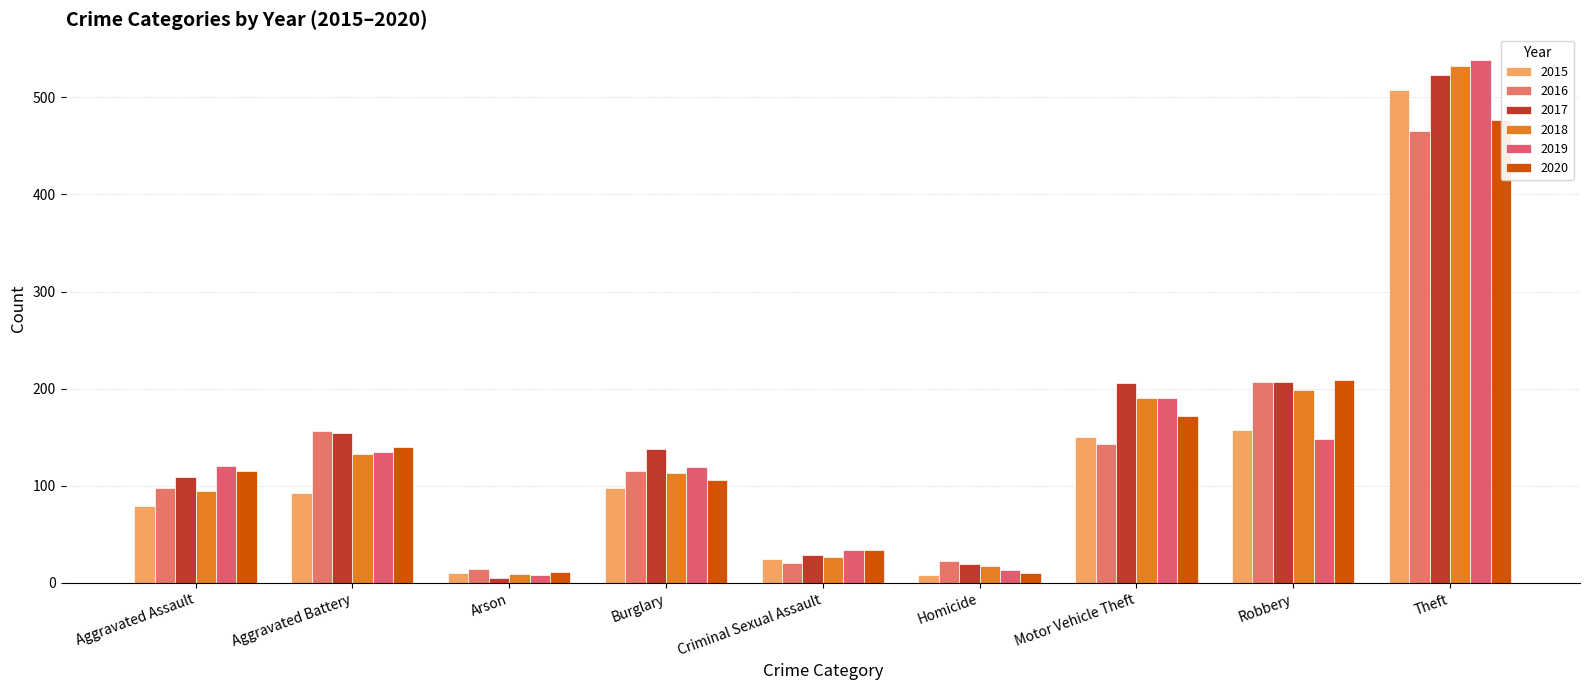

What is the difference between the maximum and minimum values in the 2018 series?

523